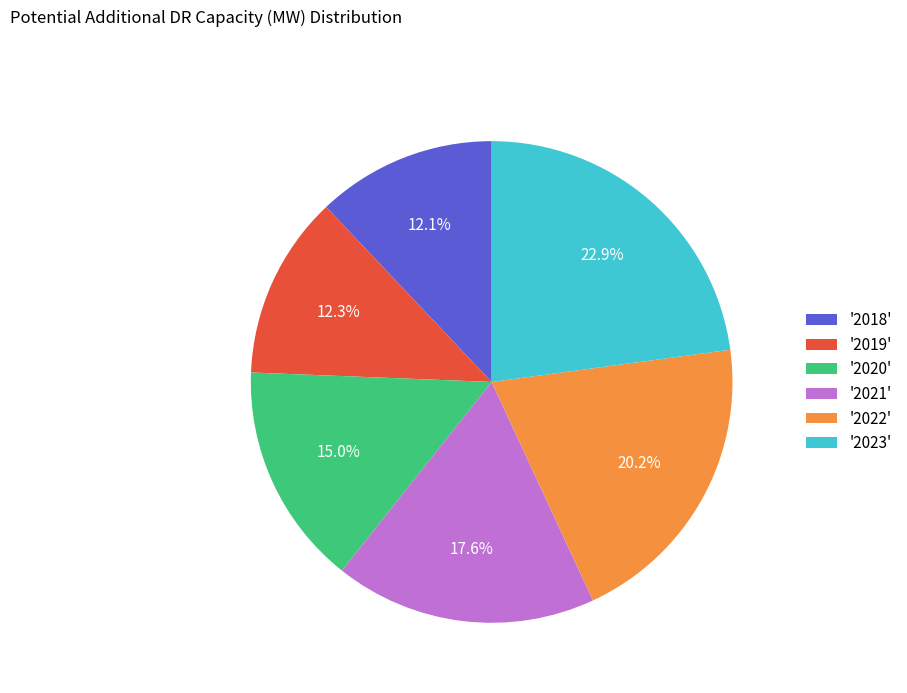

How many slices are in this pie chart?

6